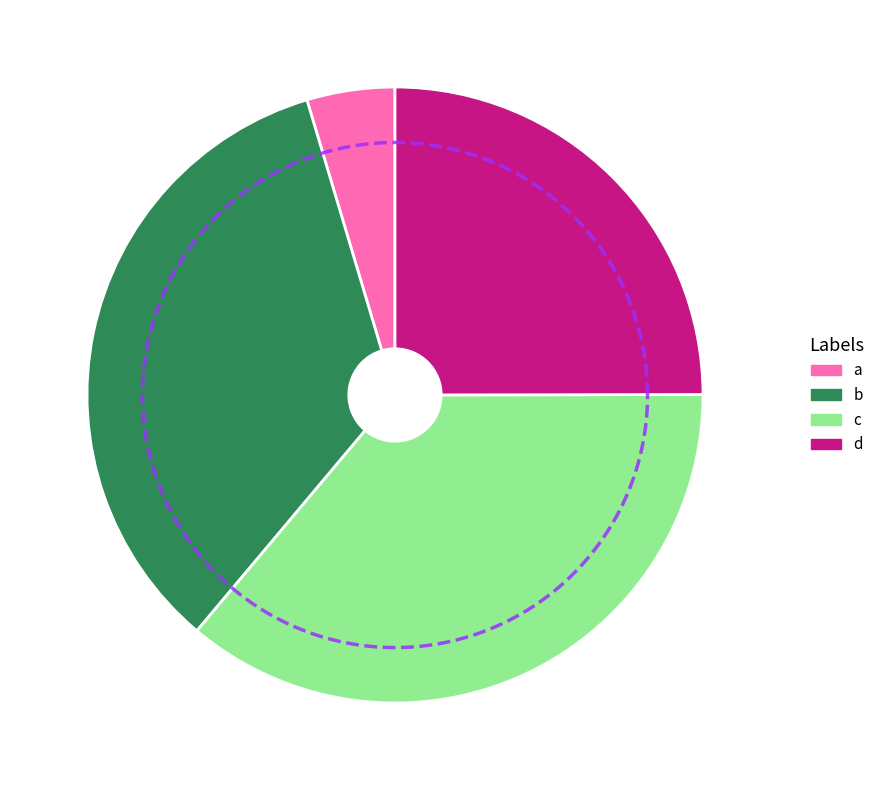

What is the change in value from a to d?

+1.7